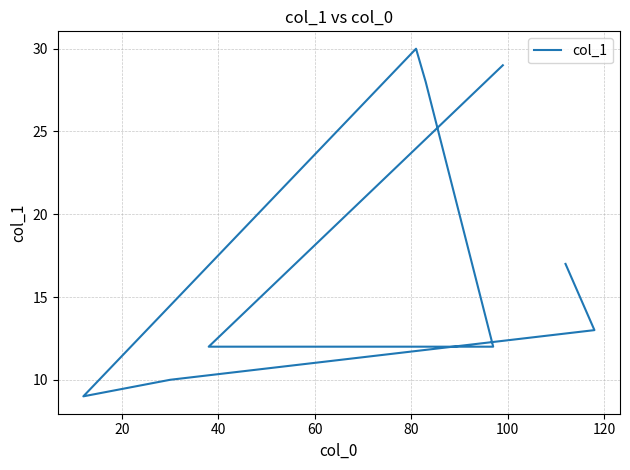

How many lines are shown in the chart?

1